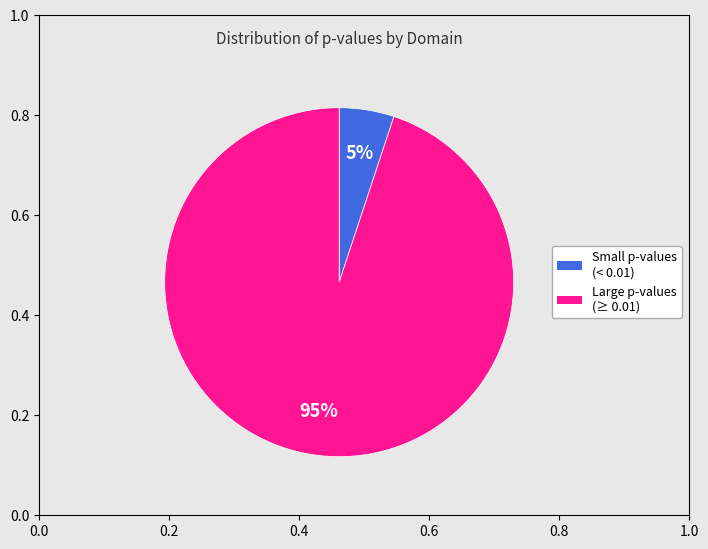

Does any single category account for the majority?

Yes